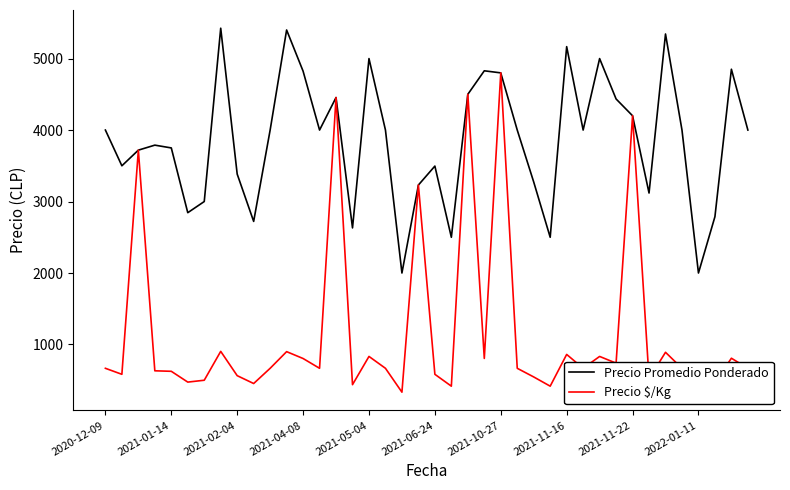

What is the lowest value of the Precio Promedio Ponderado series?

2000